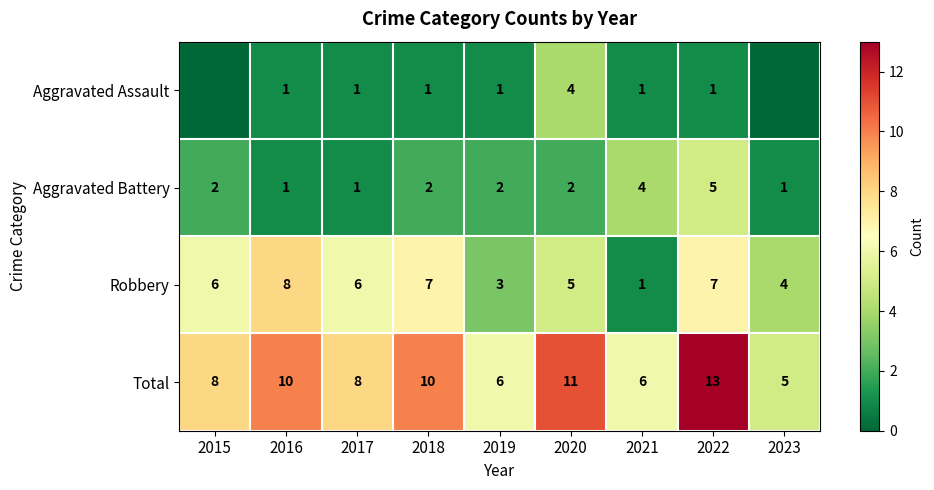

At 2018, list the series in order from largest to smallest.

Total, Robbery, Aggravated Battery, Aggravated Assault